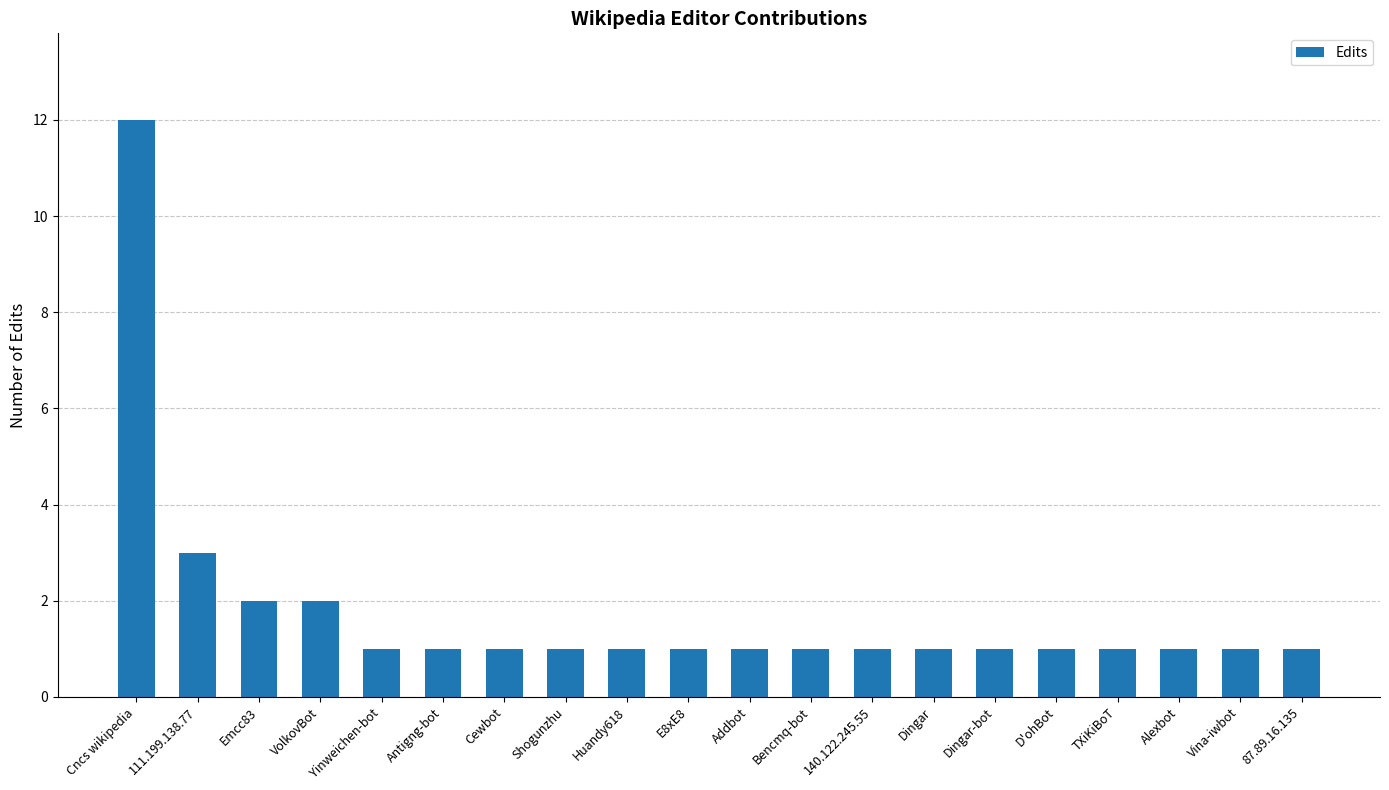

The chart shows a value of 0 at Alexbot. True or false?

False